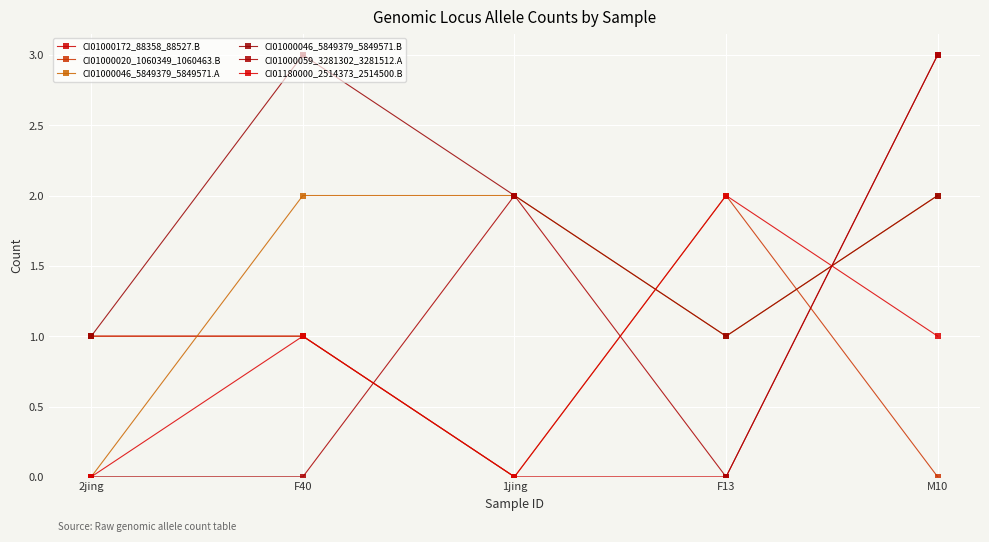

In CI01000020_1060349_1060463.B, how many points are lower than both neighbors (excluding endpoints)?

1